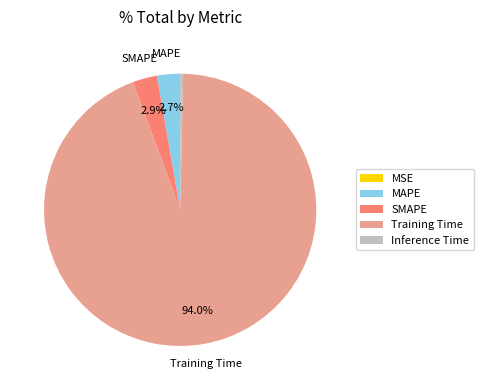

Does any single category account for the majority?

Yes